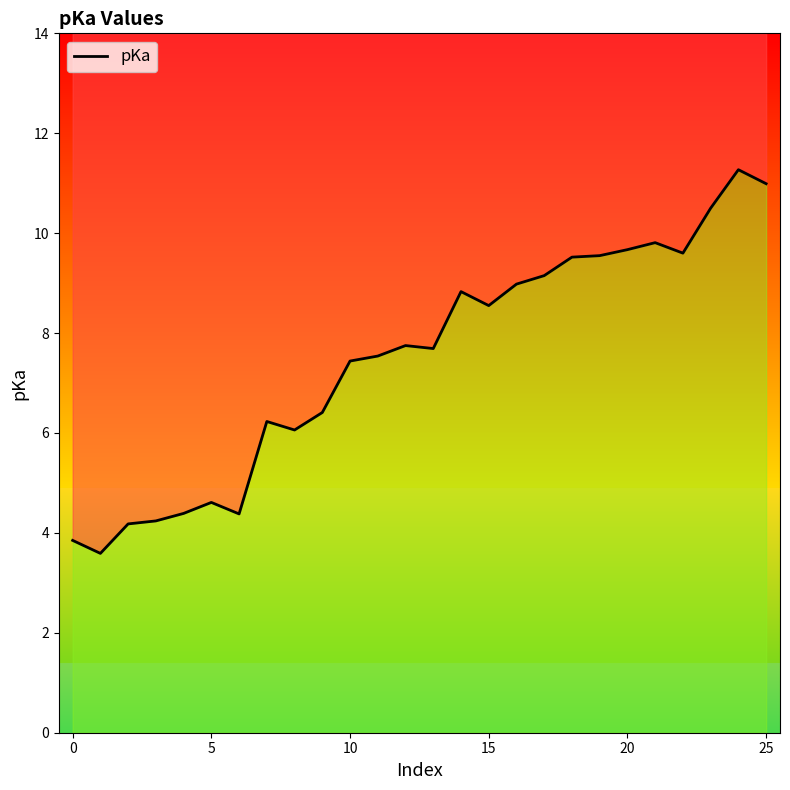

What is the value of the 15th point from the left?

8.8